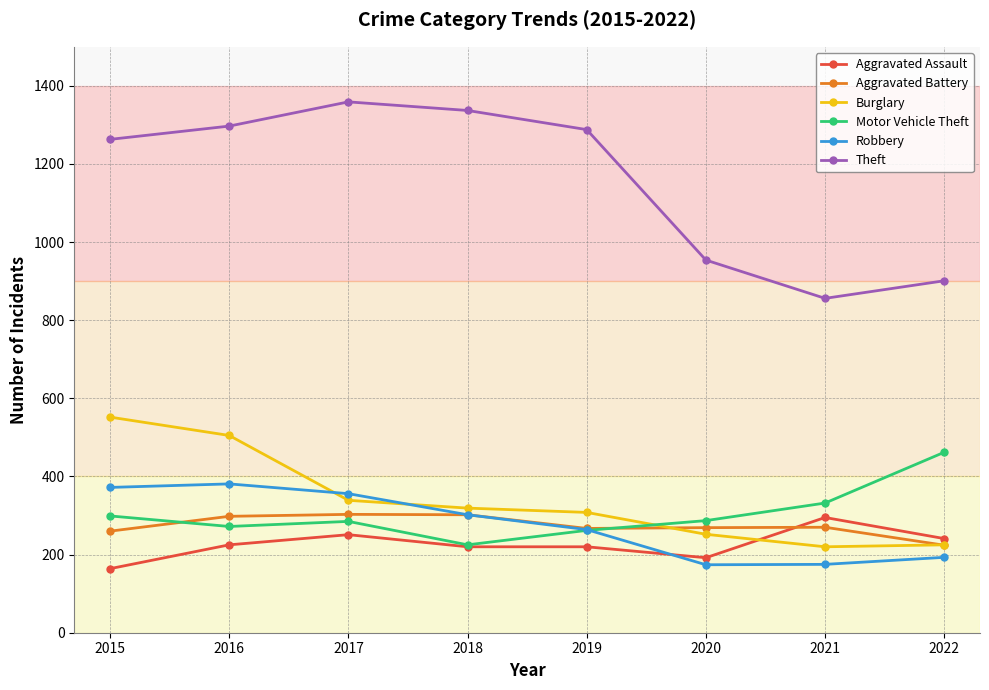

What is the value of the Aggravated Battery point at the 5th from the left?

267